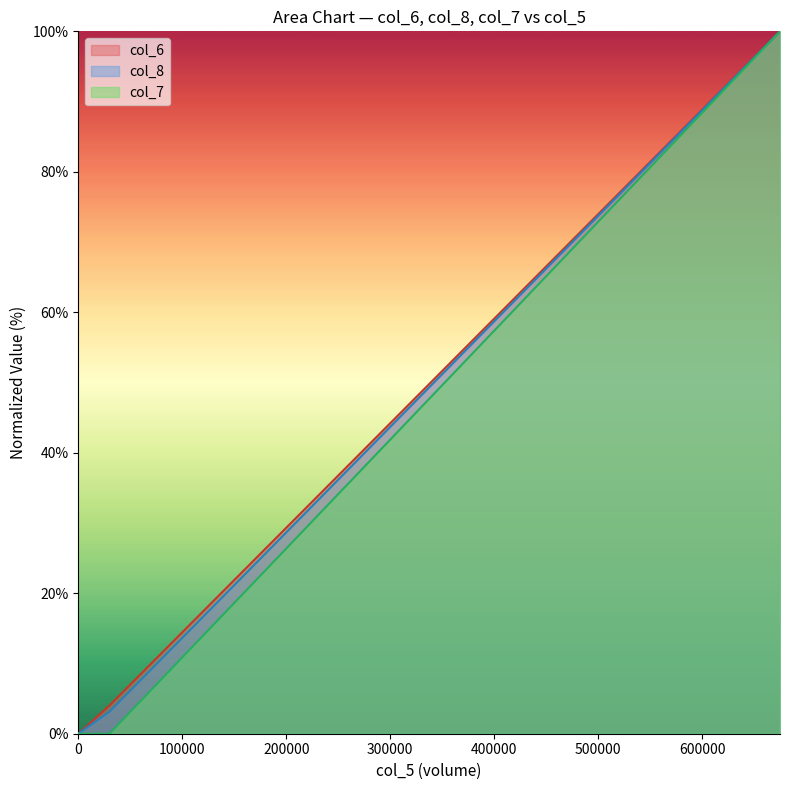

Is it true that col_7 equals 32.9 at 0?

False